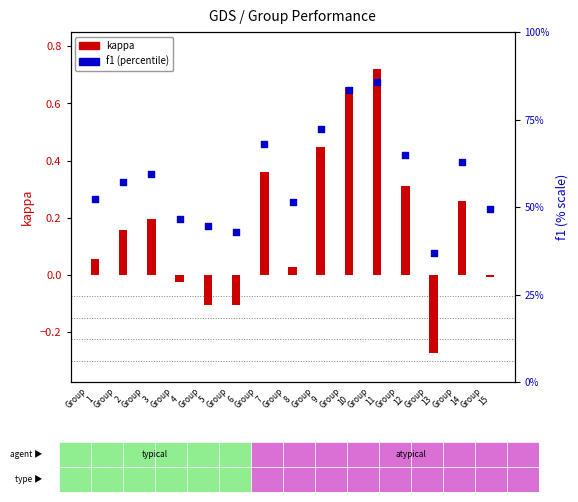

What are all the series names shown in the legend?

kappa, f1